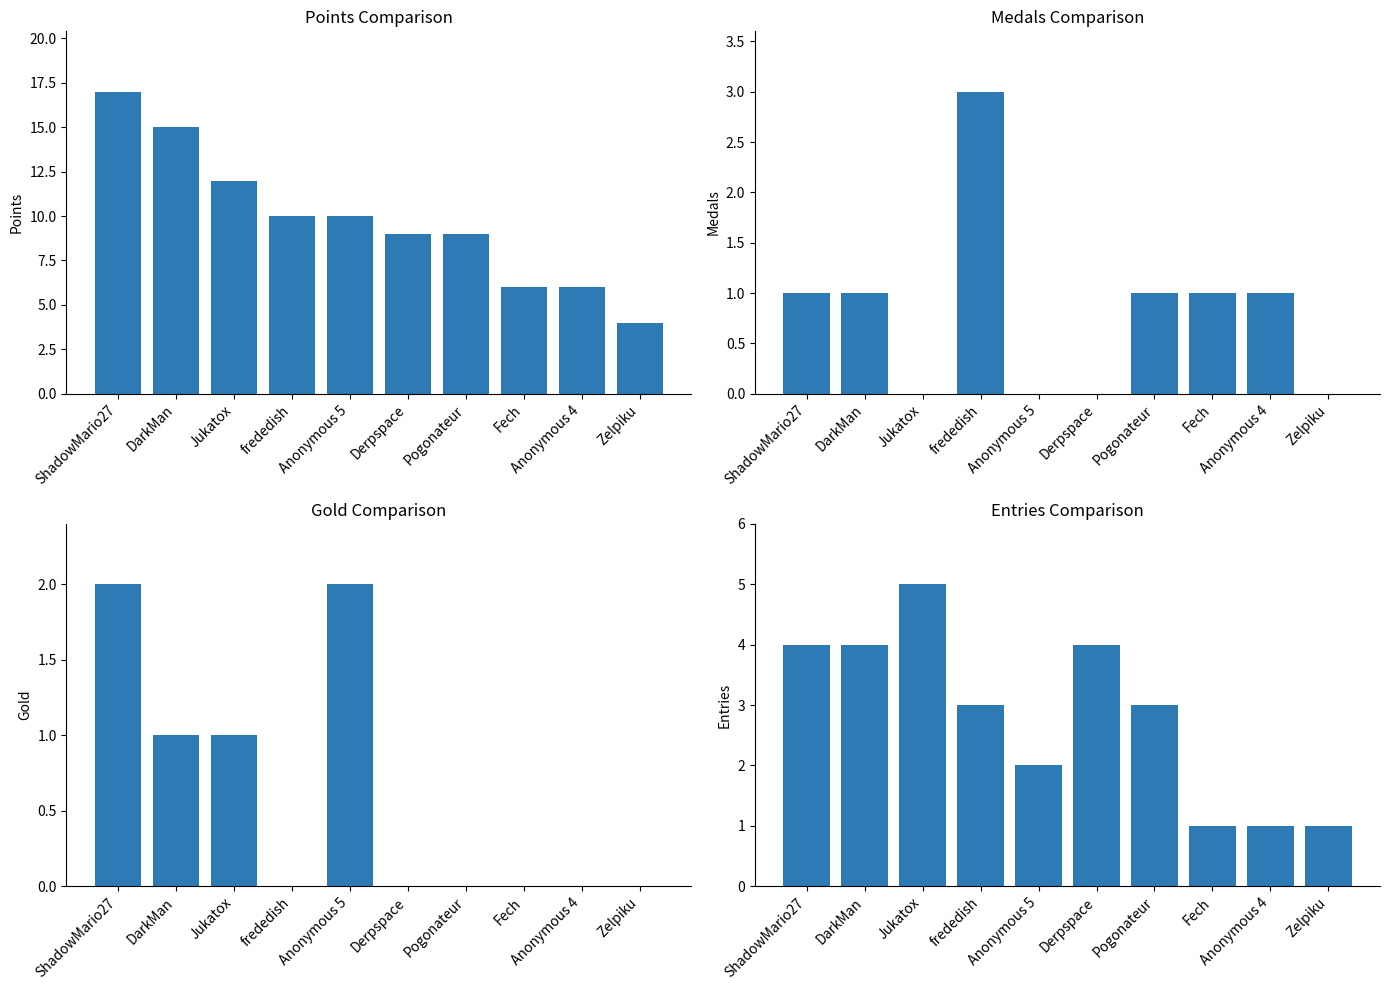

What position from the right is Zelpiku?

1